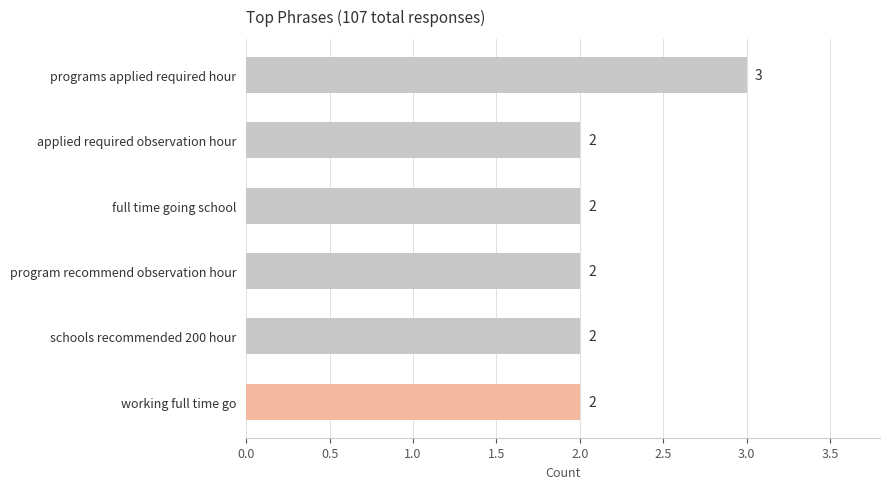

What is the greatest value displayed?

3